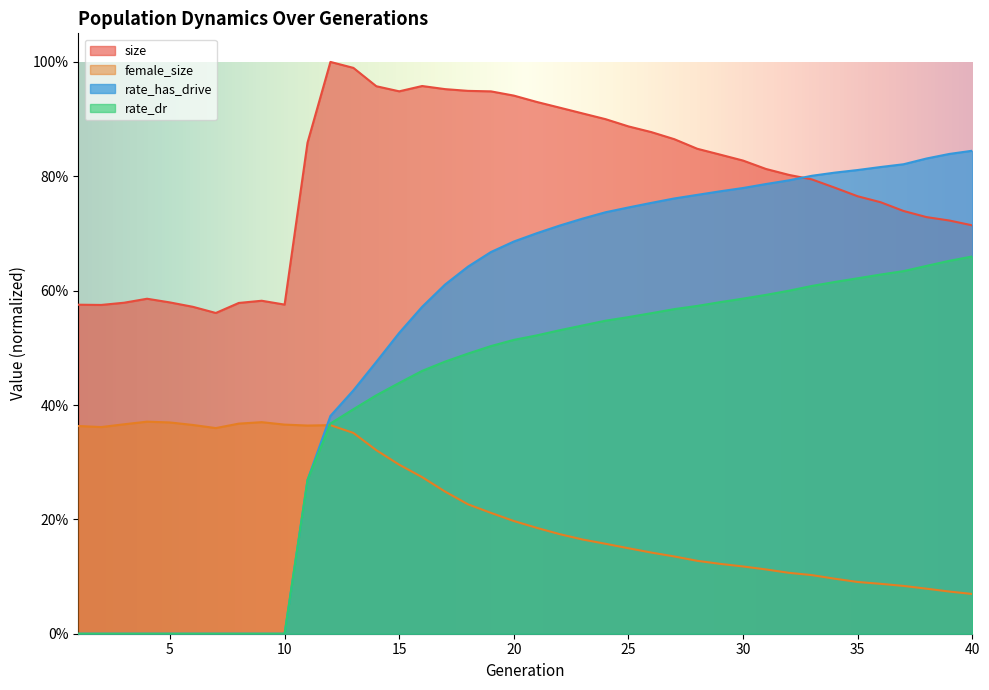

The rate_has_drive series shows 0.0 at 1. True or false?

True